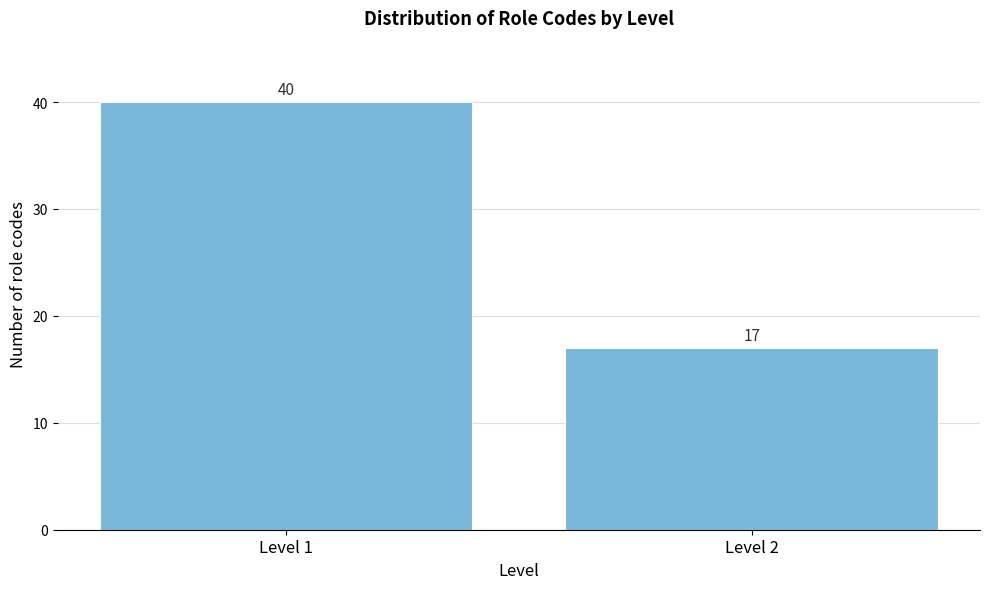

Reading left to right, extract all data points from this chart.

40	17